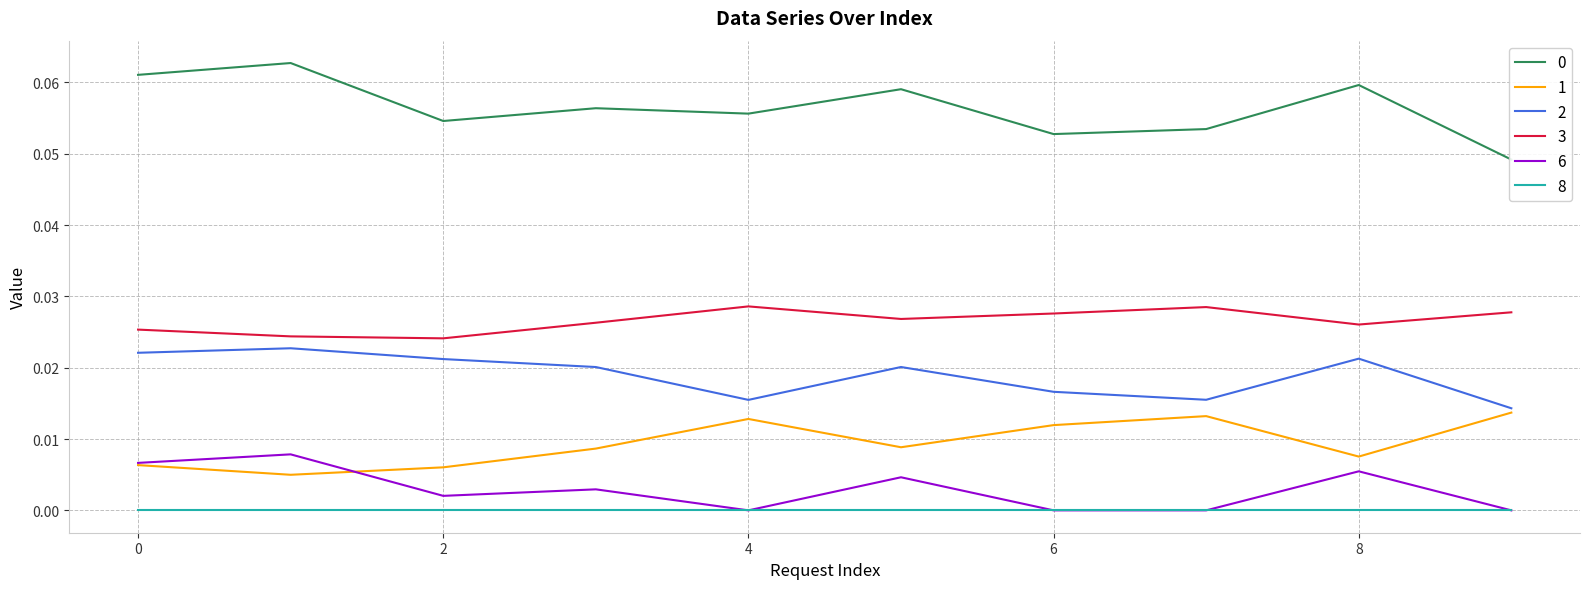

What is the greatest value displayed?

0.1